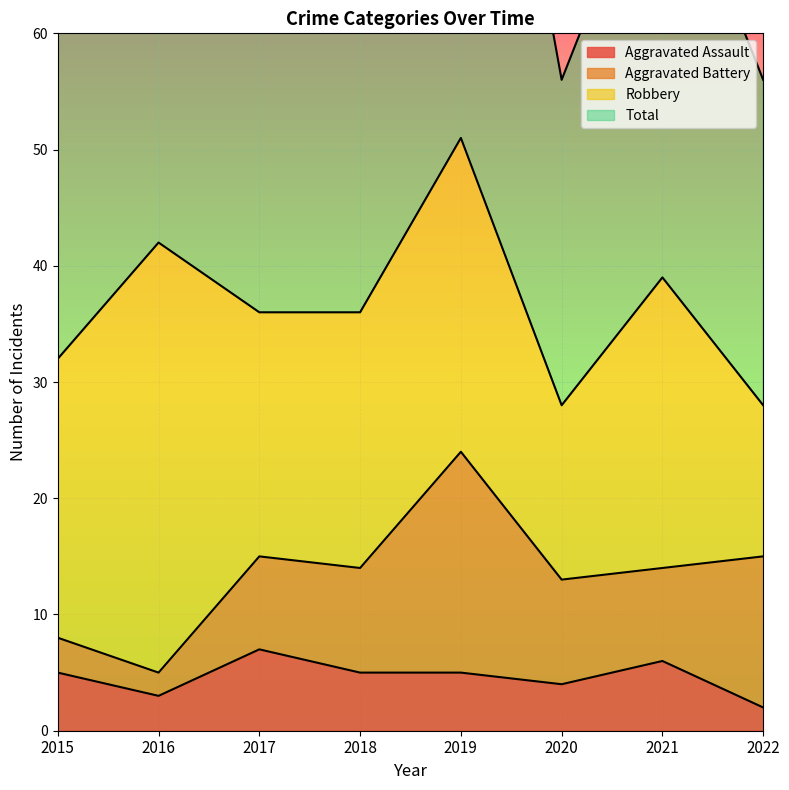

The value of Aggravated Assault at 2016 is 5. True or false?

False